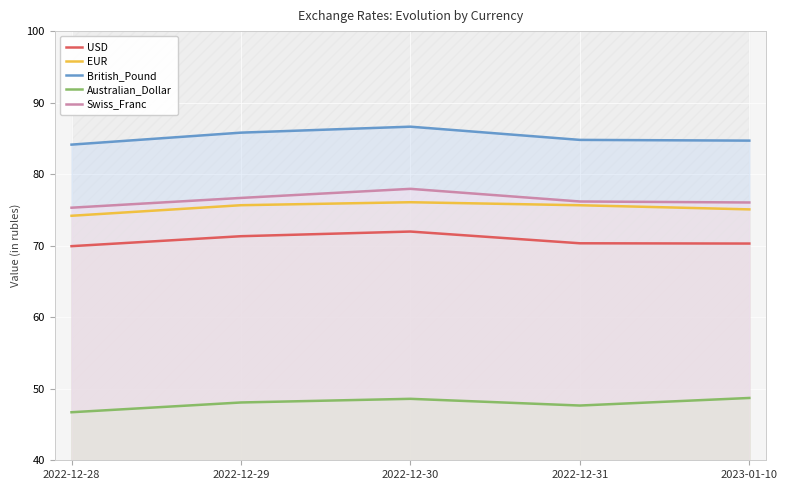

Where is EUR nearest to the value 75?

2023-01-10